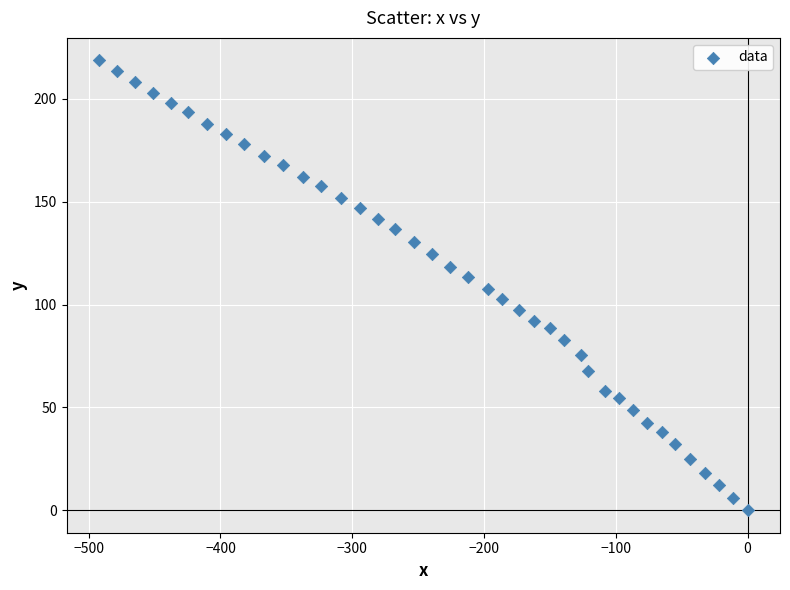

What is the range of Y values (max minus min)?

218.7